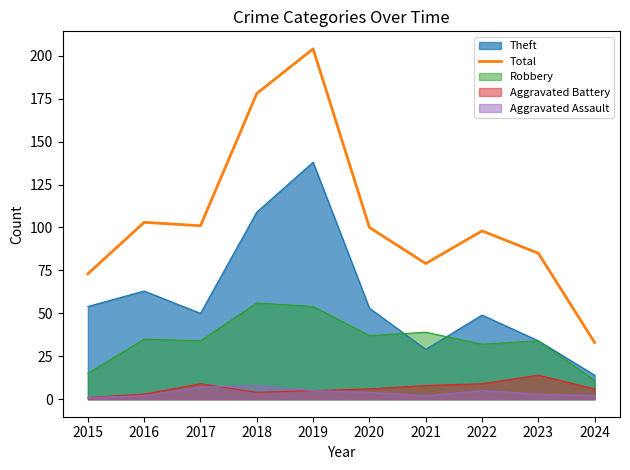

Is it true that the value at 2019 is 204?

True